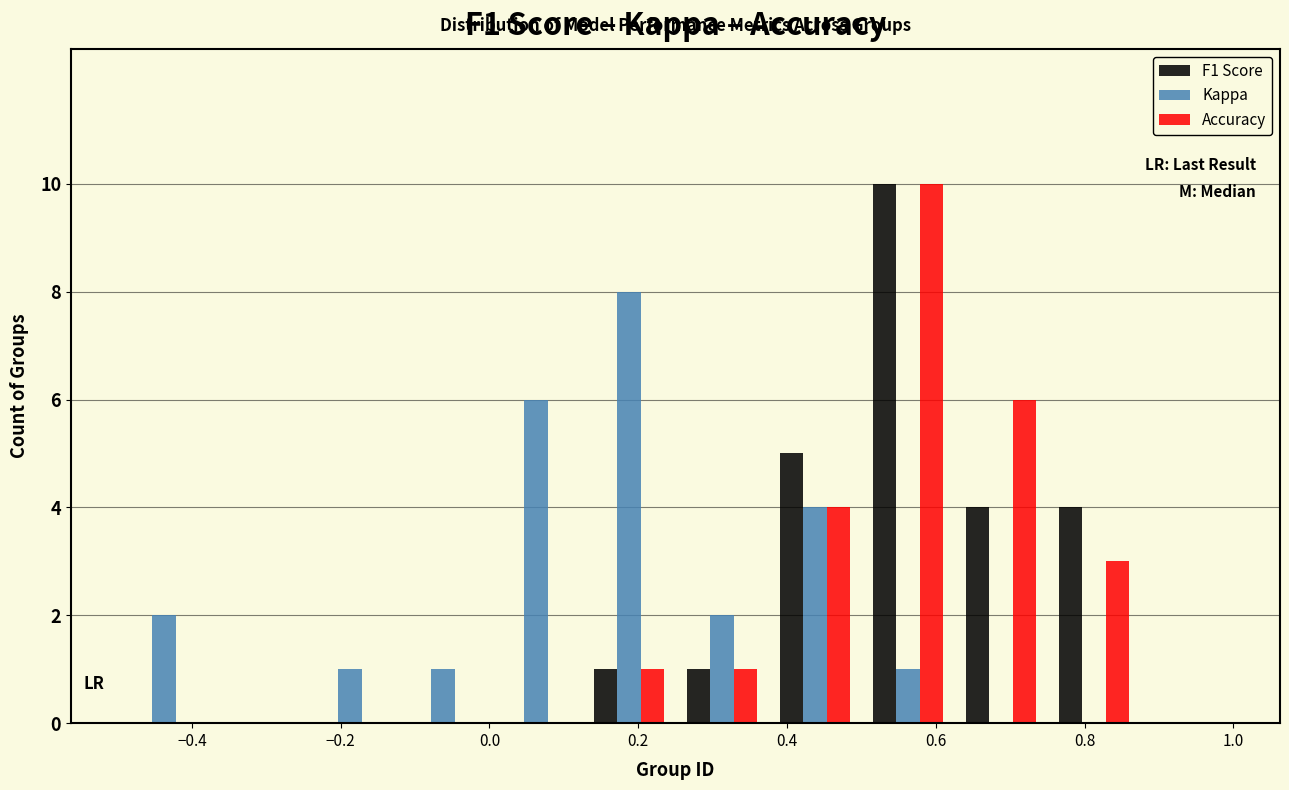

What is the height of the F1 Score bar covering 0.125 to 0.250 on the x-axis? Neither the bar edges nor the heights are printed on the chart, so give them approximately, as read against the axes.

1